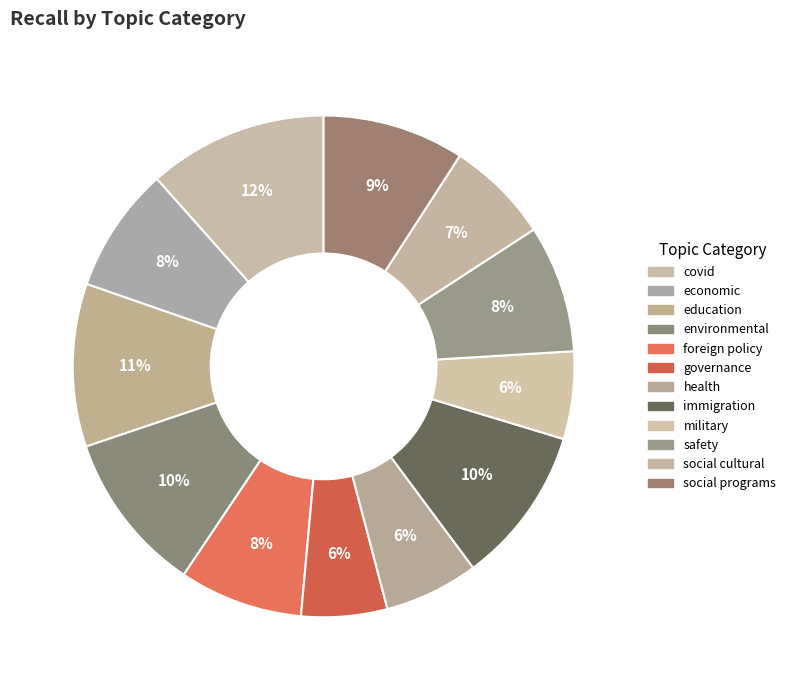

Which has a higher value, economic or foreign policy?

economic